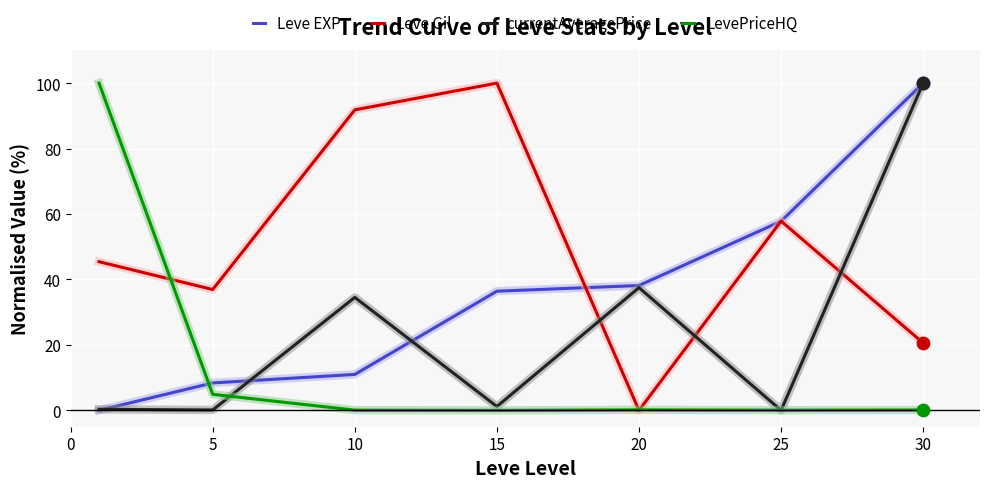

How many intersections are there between LevePriceHQ and Leve EXP?

1